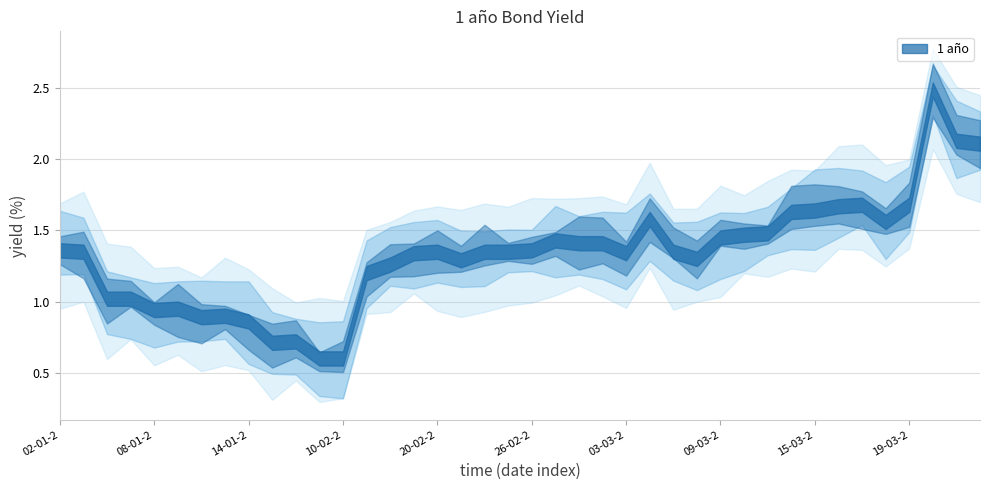

At which label is the value closest to 1?

06-01-2004